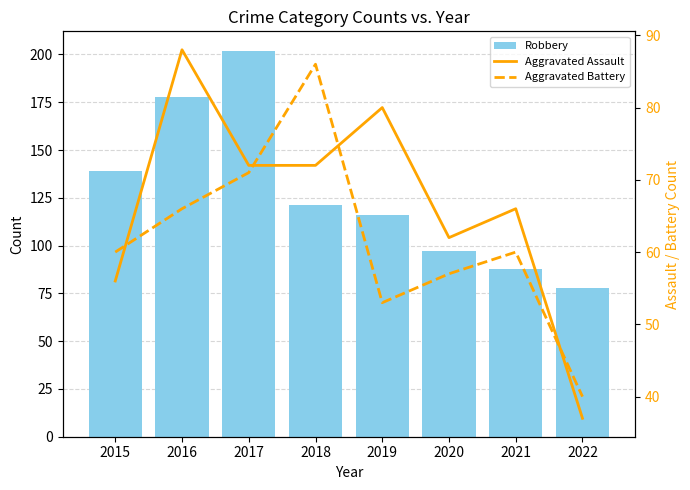

Which has a higher value, 2019 or 2015?

2015